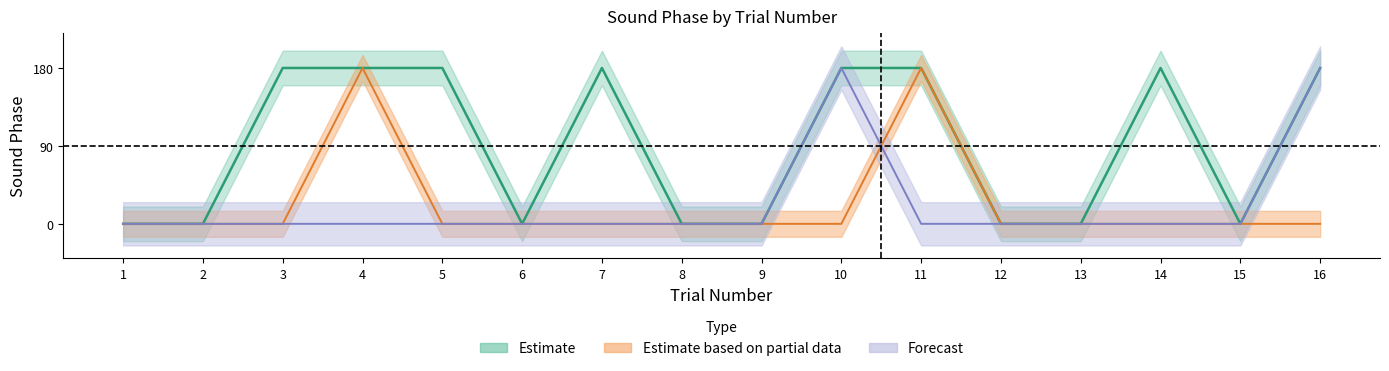

Is the value of synth at 15 greater than the value of ep at 16?

No